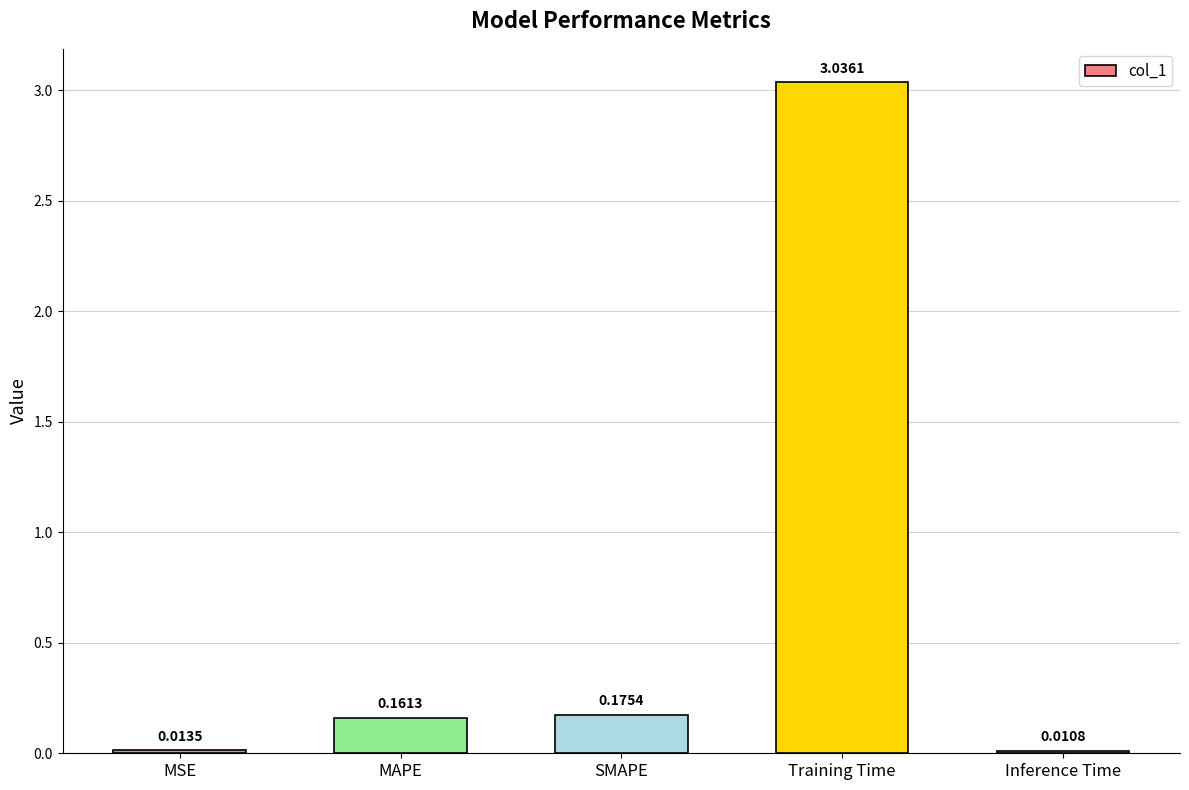

What is the average value?

0.7